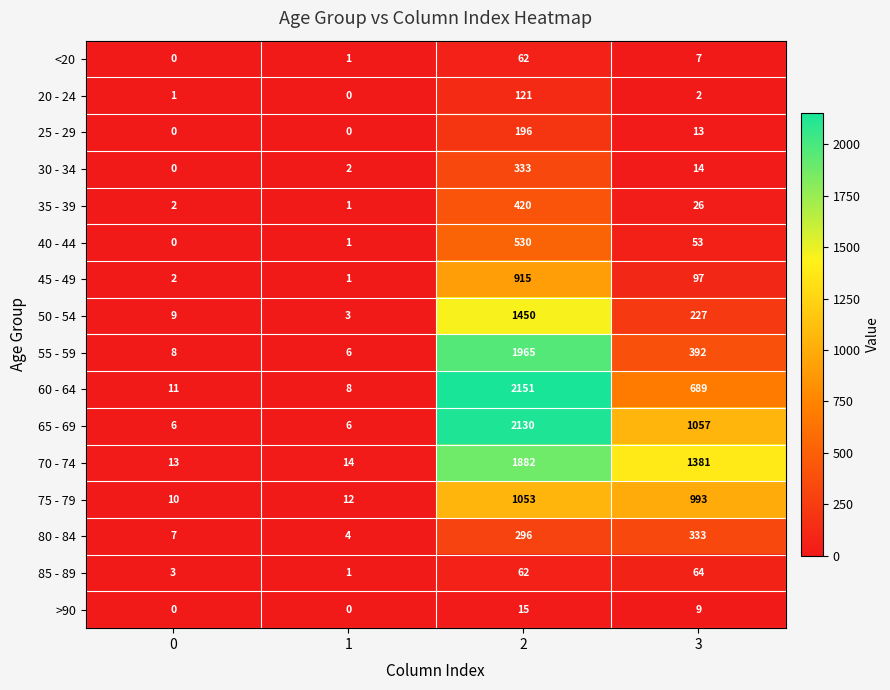

What is the average value of the 50 - 54 series?

422